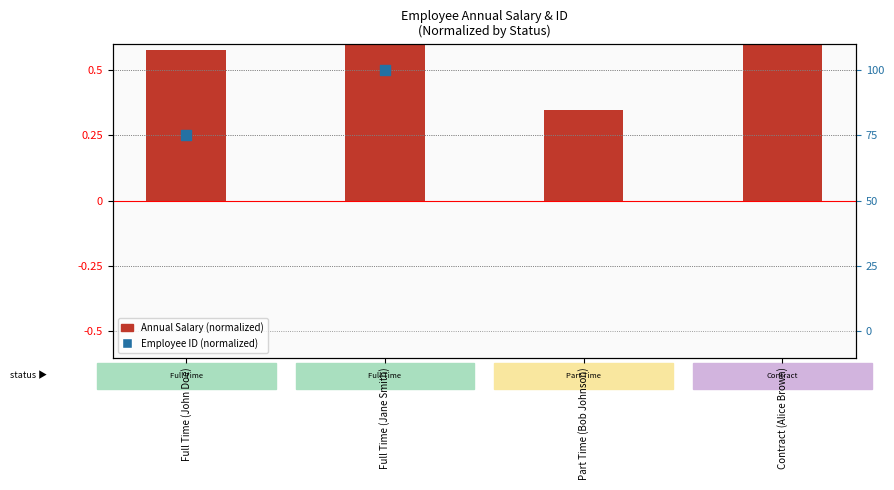

Which series contains the lowest Y value?

Employee ID (normalized)